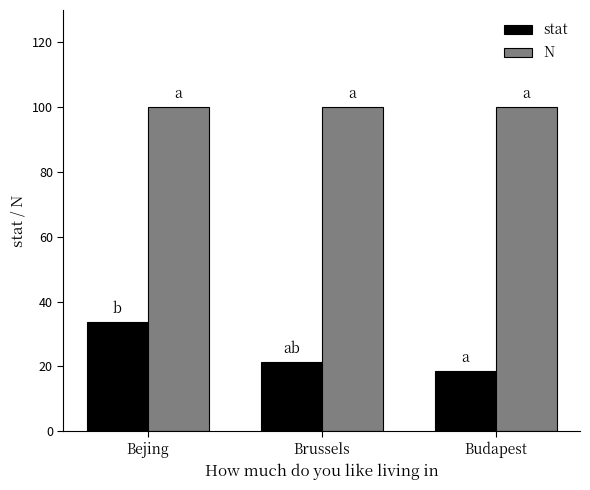

Is it true that stat equals 8.7 at Budapest?

False